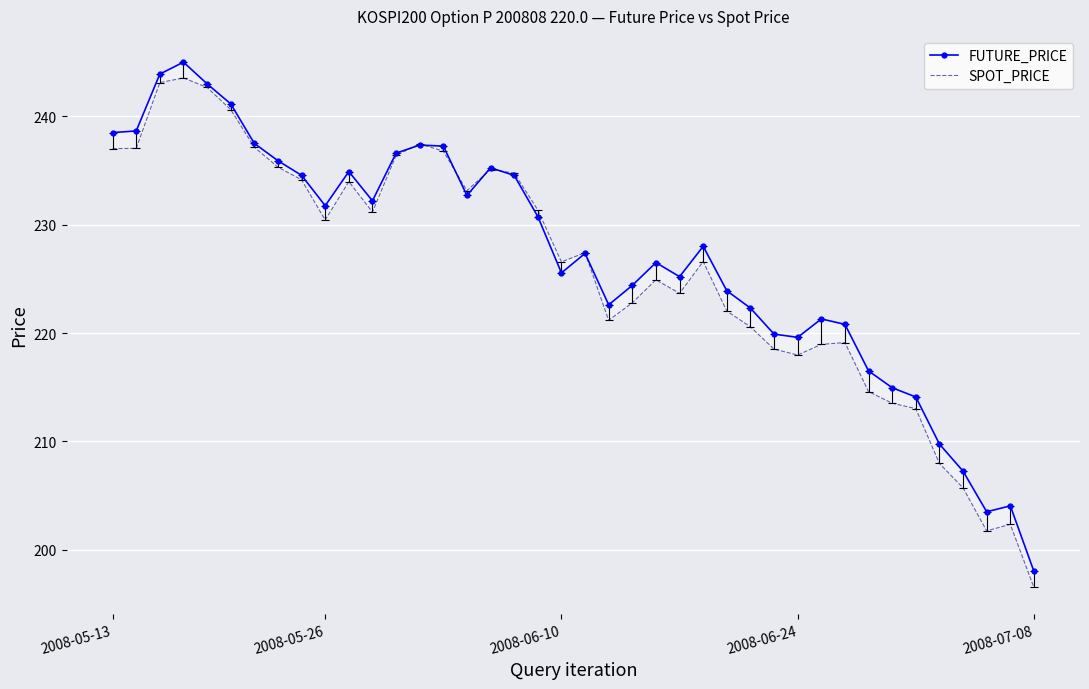

Is the value of FUTURE_PRICE at 2008-06-10 greater than the value of SPOT_PRICE at 37?

Yes